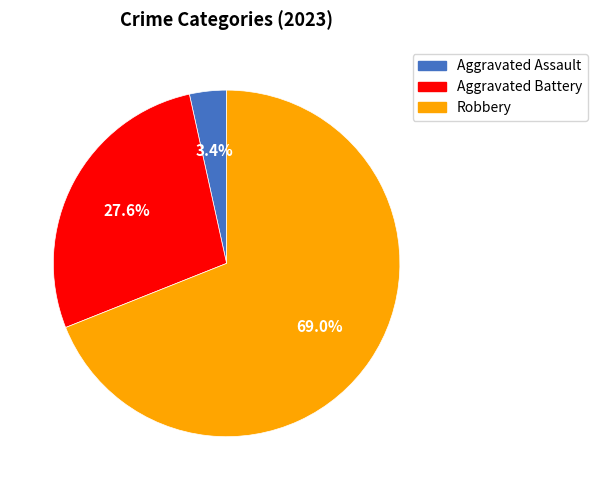

What percentage is the Aggravated Assault slice, to the nearest percent?

3%